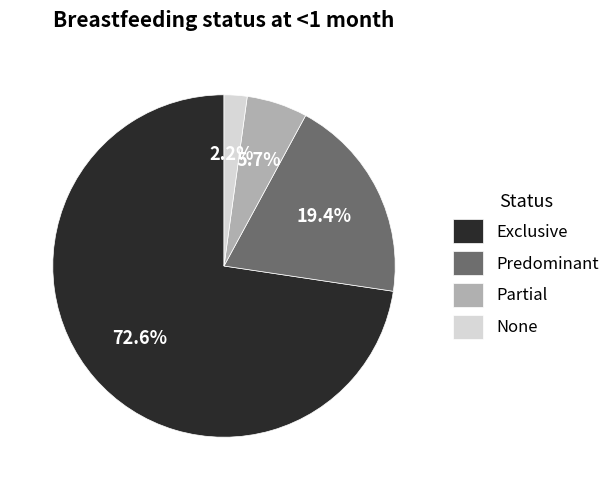

What percentage is the None slice, to the nearest percent?

2%